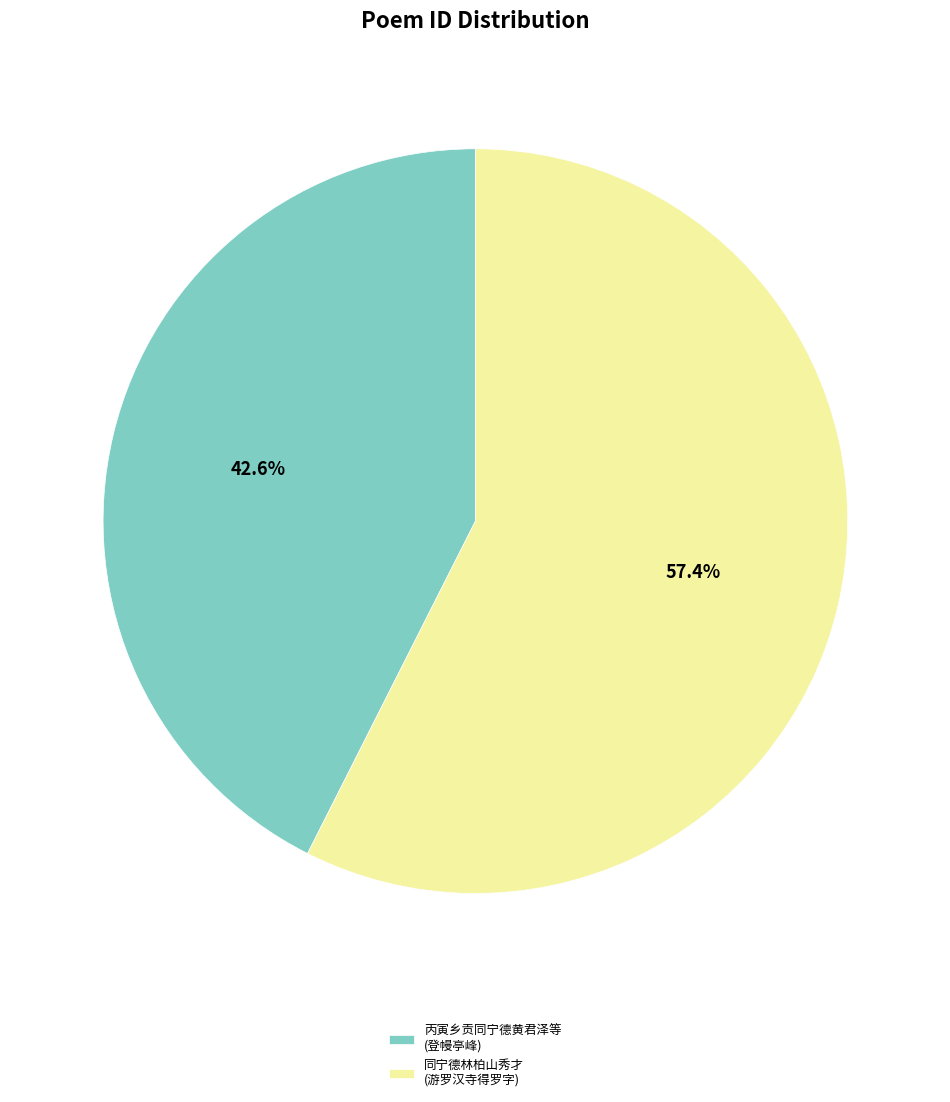

Which slice represents more than half of the pie?

同宁德林柏山秀才 (游罗汉寺得罗字)